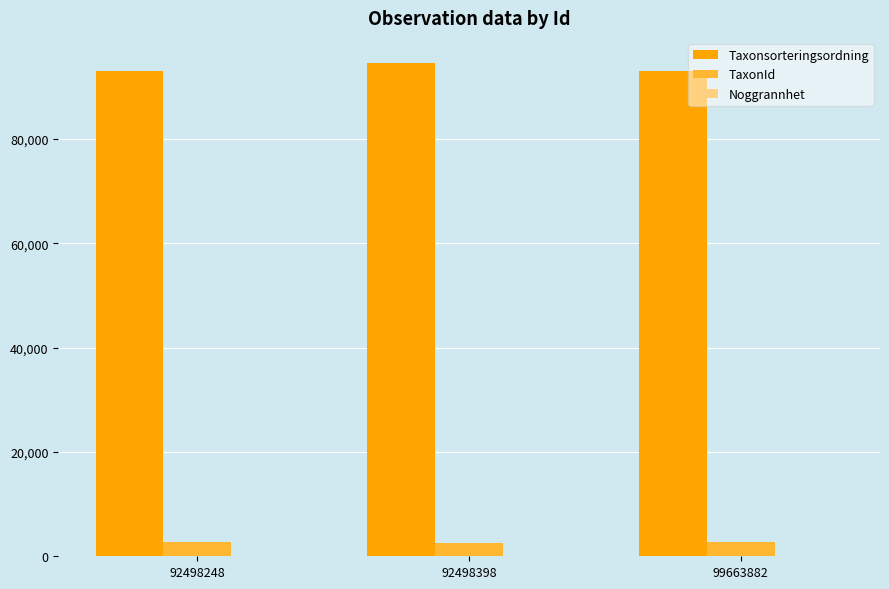

Is the value of Taxonsorteringsordning at 92498398 greater than the value of TaxonId at 92498398?

Yes